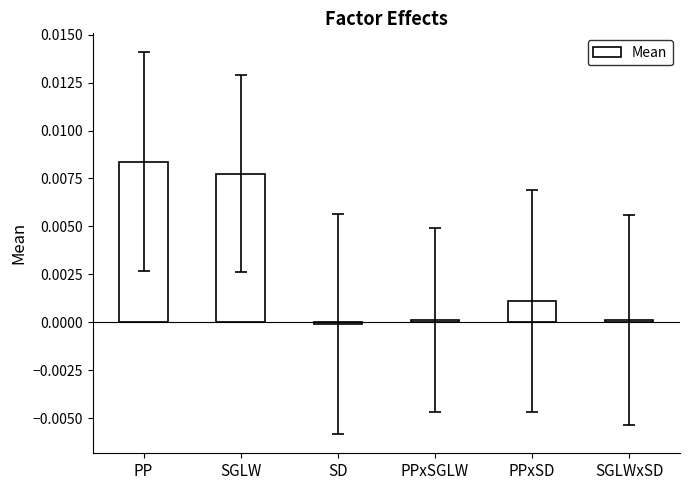

The value at PPxSGLW is 0.0. True or false?

True